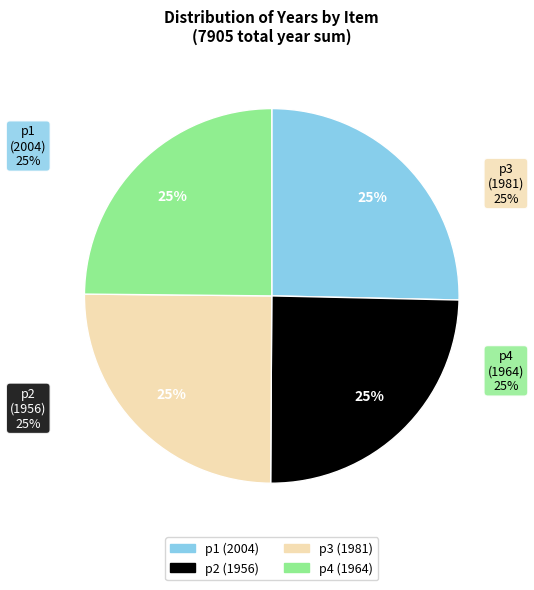

Which category has the biggest portion of the pie?

p1 (2004)